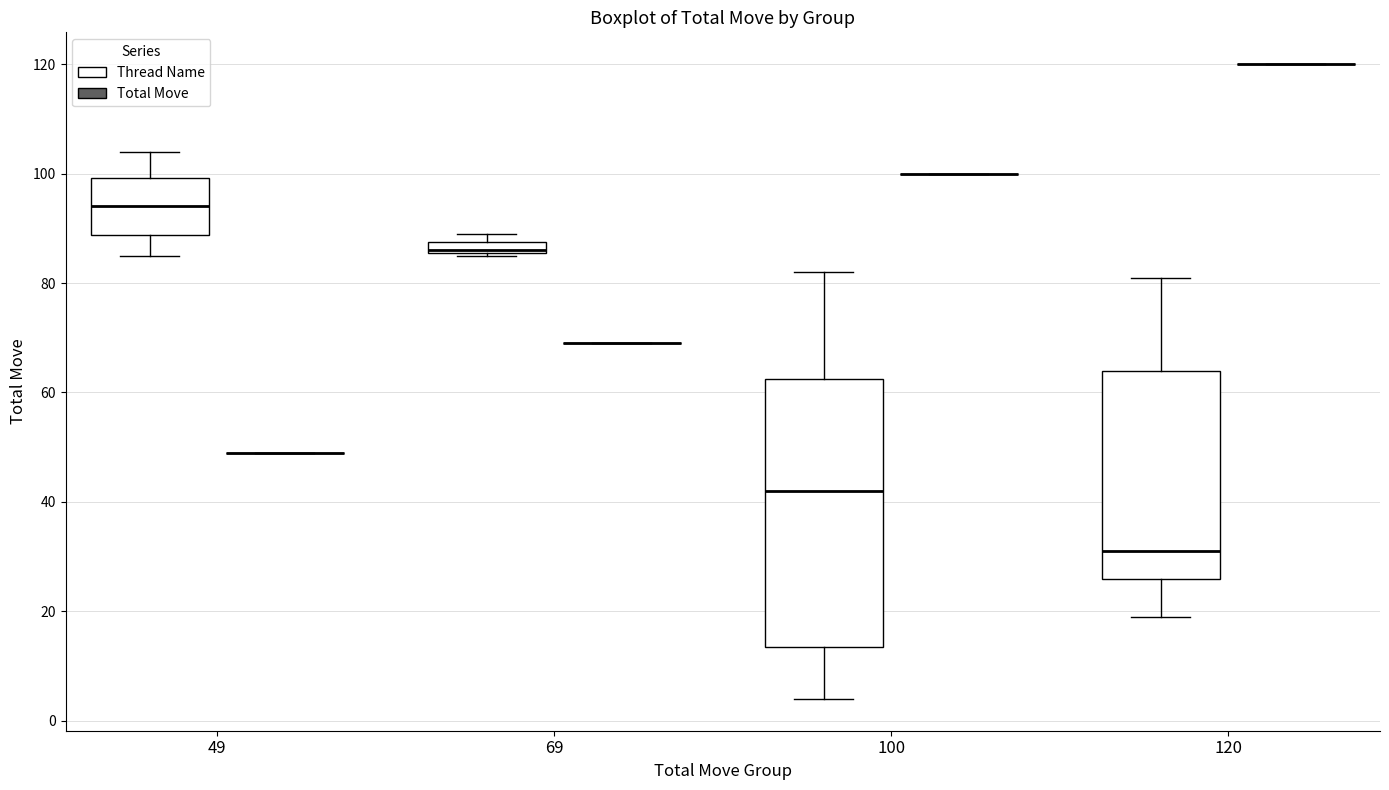

Where does the median line of the box for 49 (Thread Name) sit on the y-axis? The values are not printed on the chart, so give them approximately, as read against the axis.

94